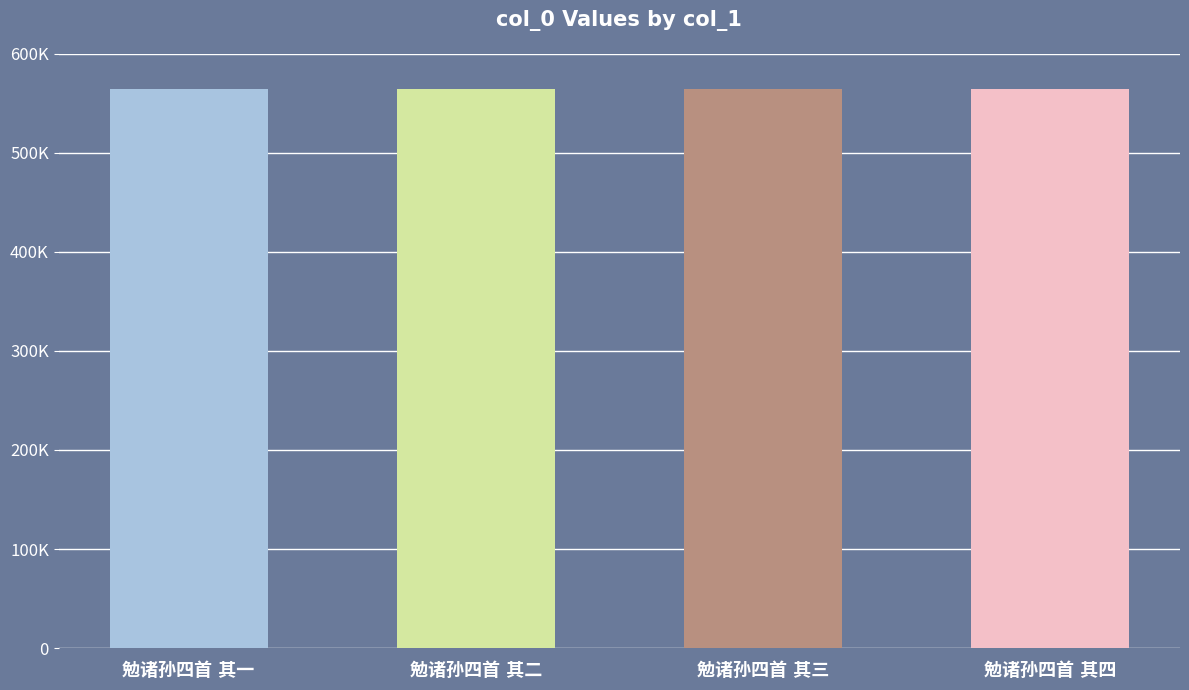

List the labels in order of value, smallest first.

勉诸孙四首 其一, 勉诸孙四首 其二, 勉诸孙四首 其三, 勉诸孙四首 其四